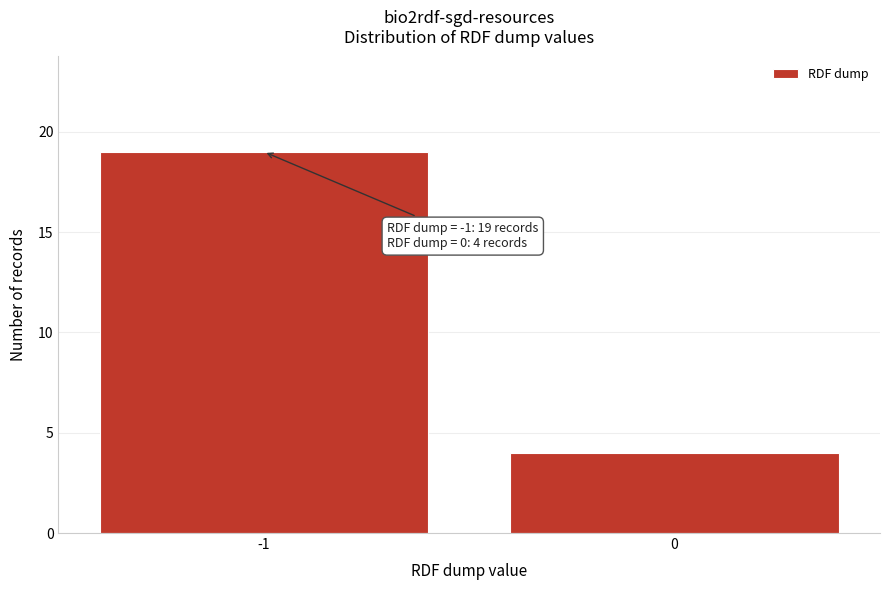

Reading left to right, what are all the values shown in this chart?

-1=19	0=4